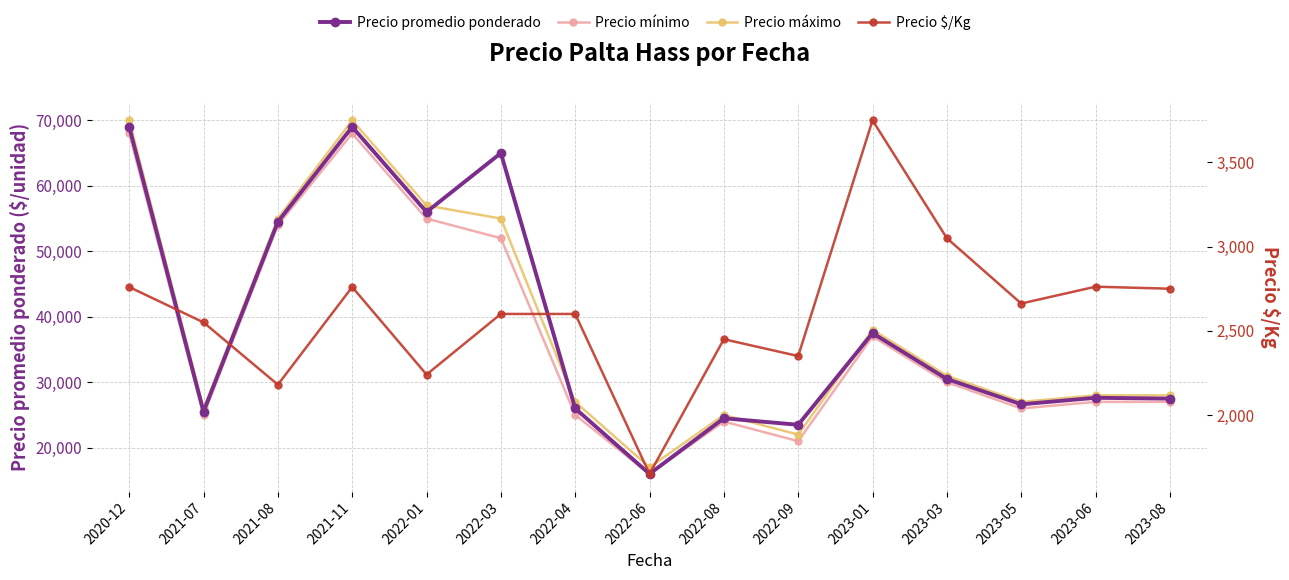

At which category is the sum across all series the highest?

2020-12